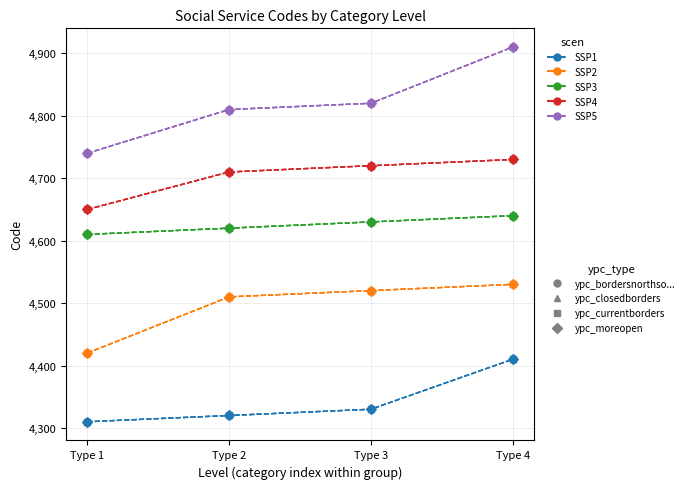

Which category has the highest value across all series?

Type 4